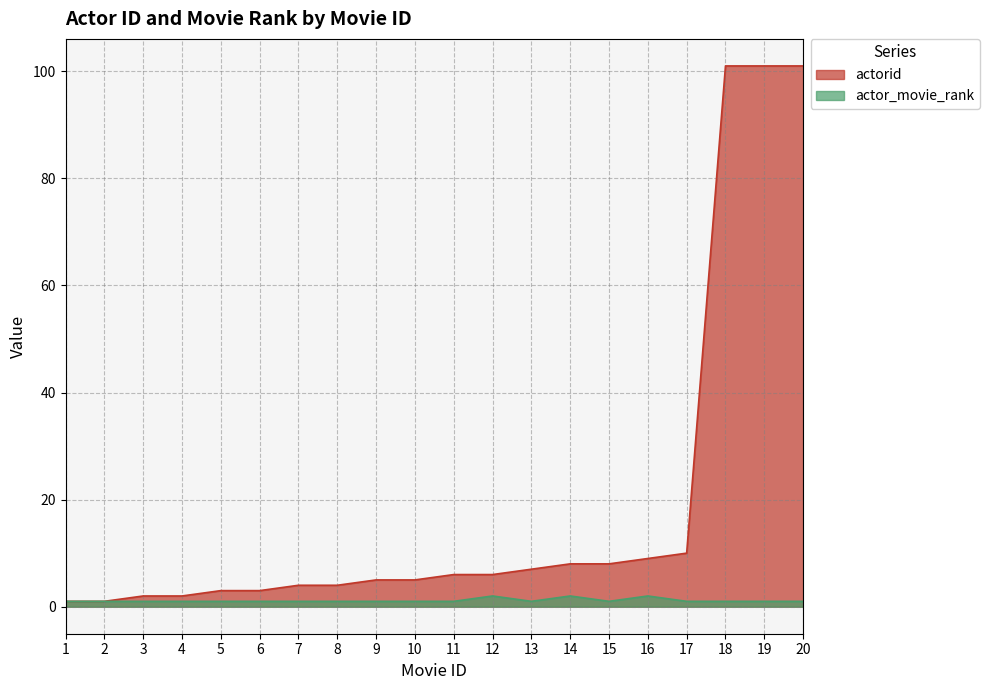

Where is actorid nearest to the value 51?

17